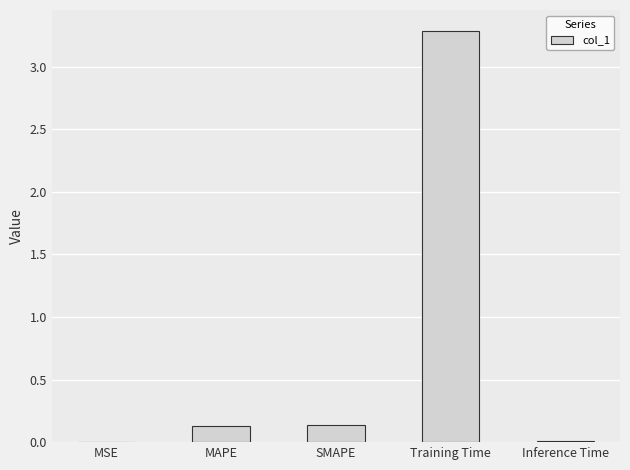

Which has a higher value, Training Time or MSE?

Training Time